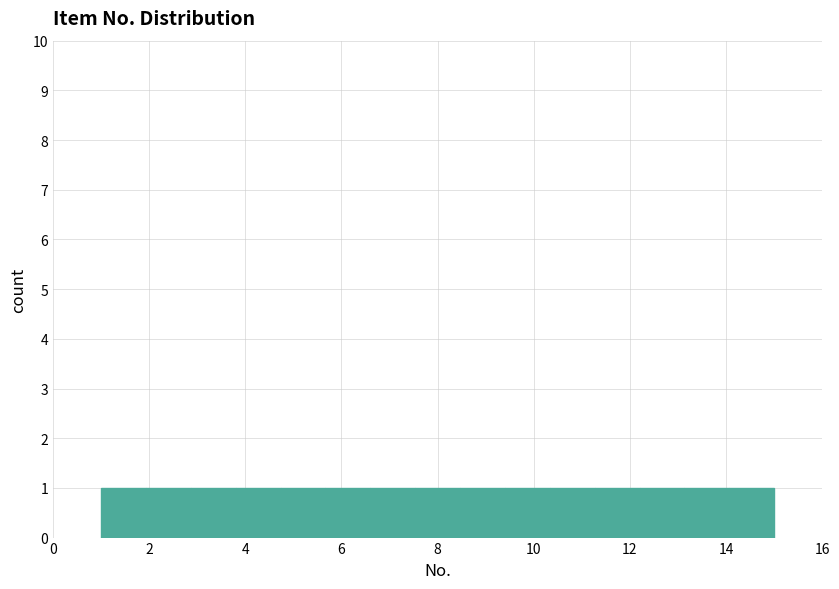

Reading left to right, list every bar in this chart as the range it spans on the x-axis followed by its height. Neither the bar edges nor the heights are printed on the chart, so give them approximately, as read against the axes.

1.0 to 2.0: 1
2.0 to 2.8: 1
2.8 to 3.8: 1
3.8 to 4.8: 1
4.8 to 5.6: 1
5.6 to 6.6: 1
6.6 to 7.6: 1
7.6 to 8.4: 1
8.4 to 9.4: 1
9.4 to 10.4: 1
10.4 to 11.2: 1
11.2 to 12.2: 1
12.2 to 13.2: 1
13.2 to 14.0: 1
14.0 to 15.0: 1